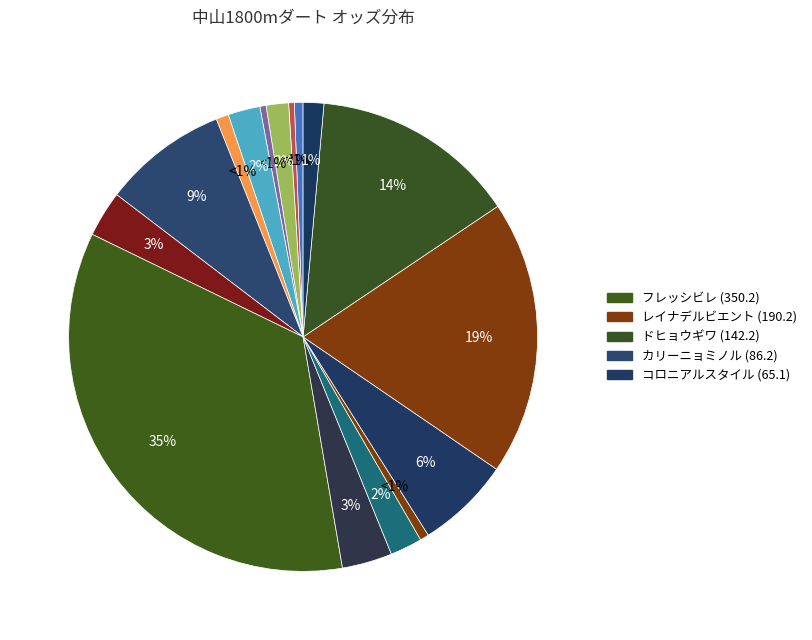

Which slice is the largest?

フレッシビレ (350.2)